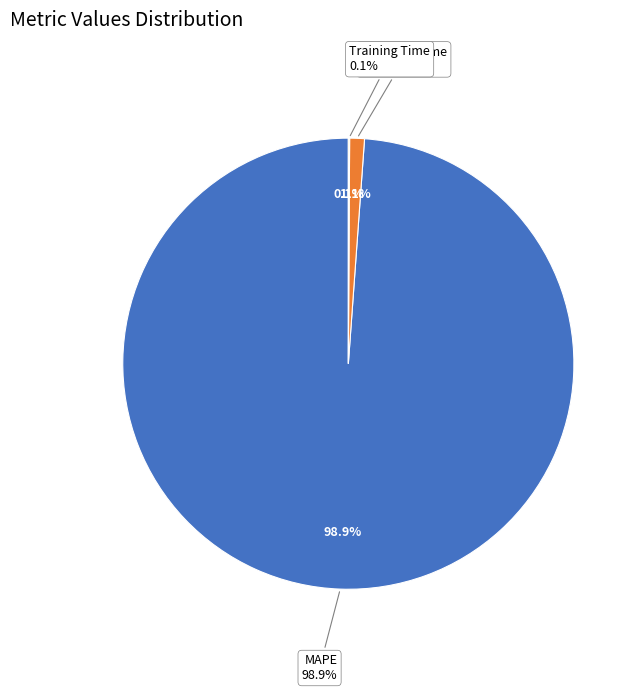

Which slice is the smallest?

Training Time